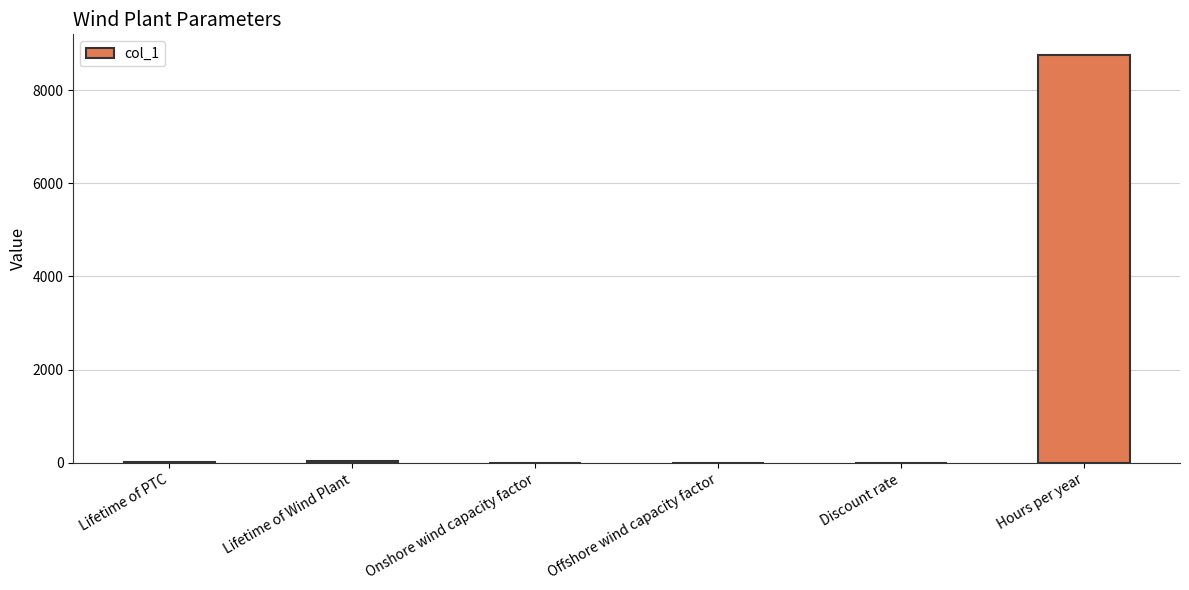

How many data points does each series have?

6